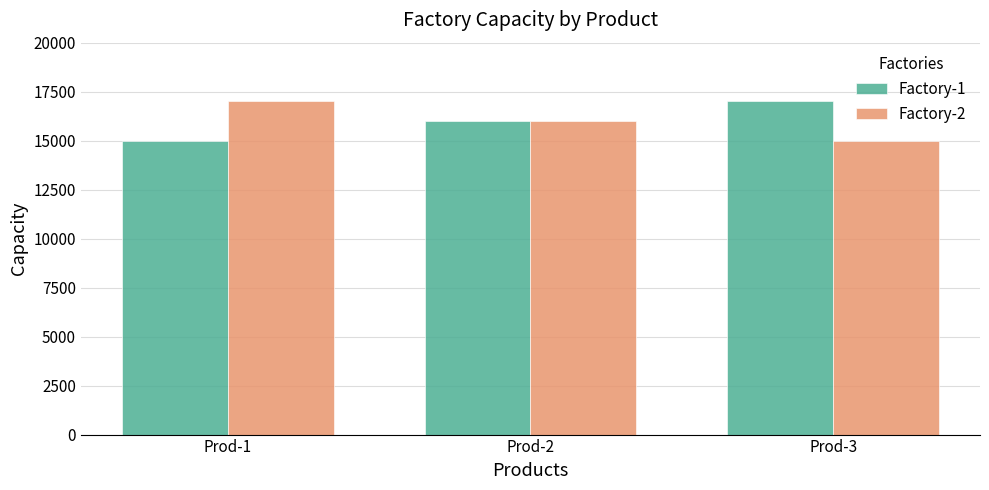

What are all the series names shown in the legend?

Factory-1, Factory-2